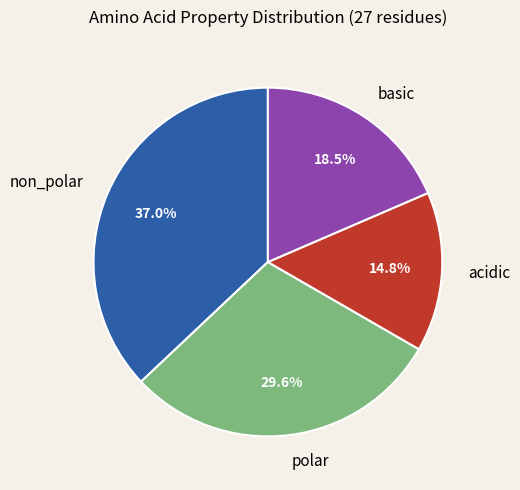

Rank the categories by value from highest to lowest.

non_polar, polar, basic, acidic